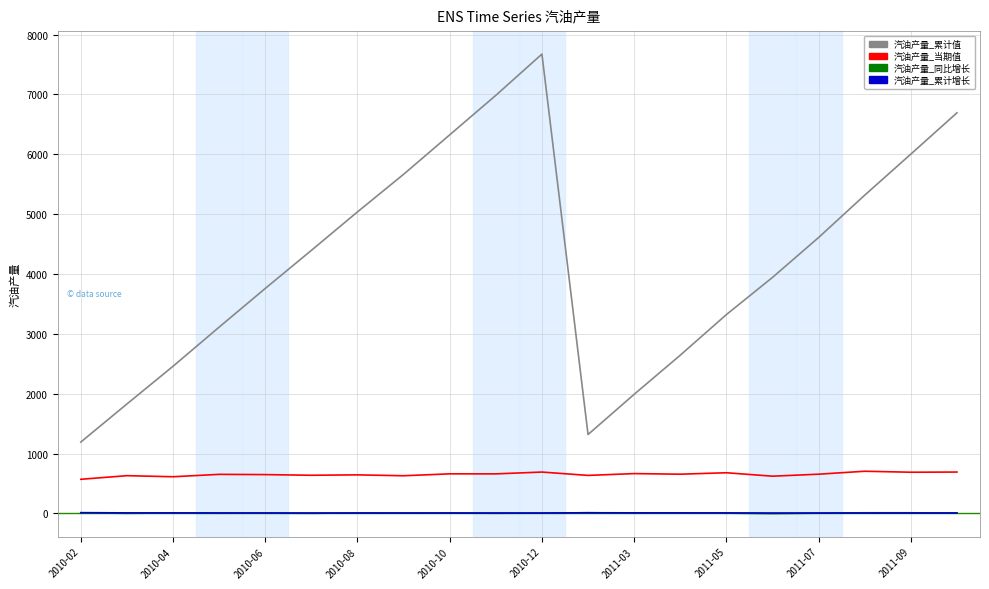

What is the maximum value shown in the chart?

7675.3